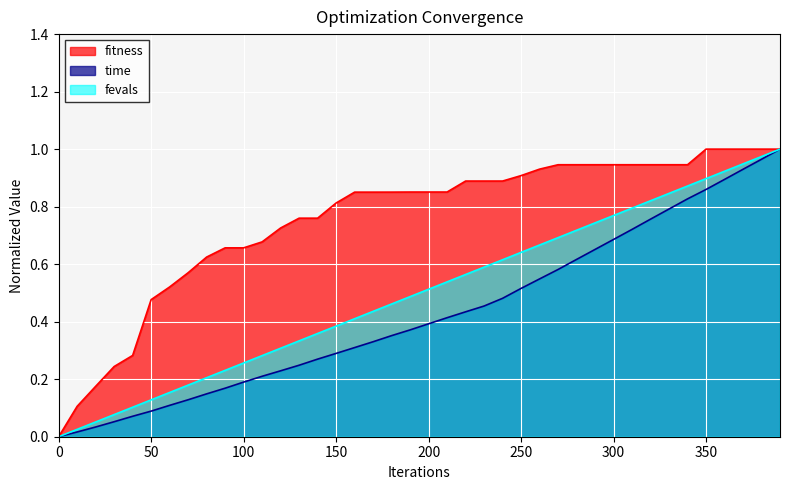

What is the sum of all fevals values?

20.0